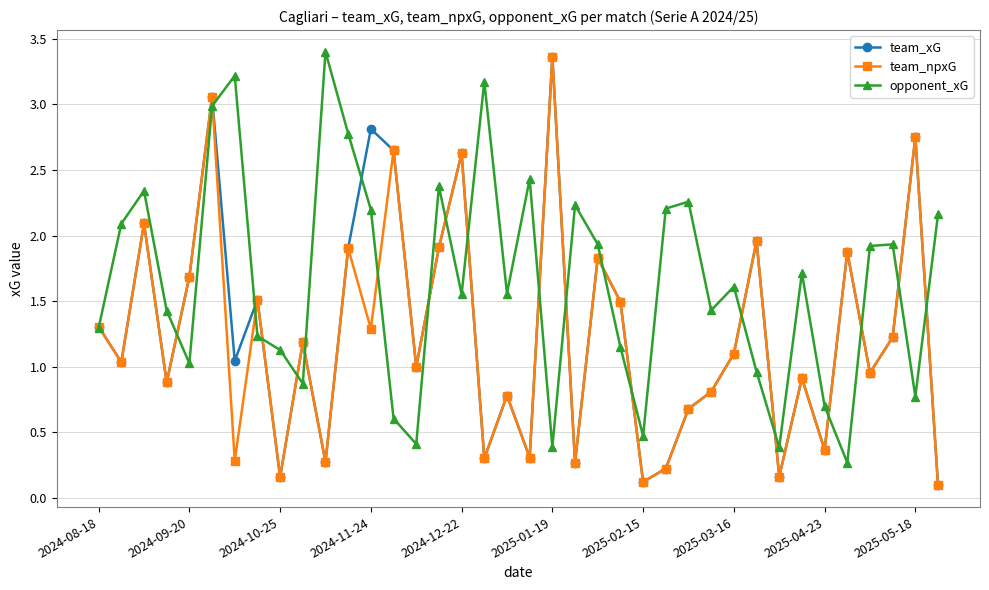

True or false: team_npxG has more than 2 interior local peaks.

True